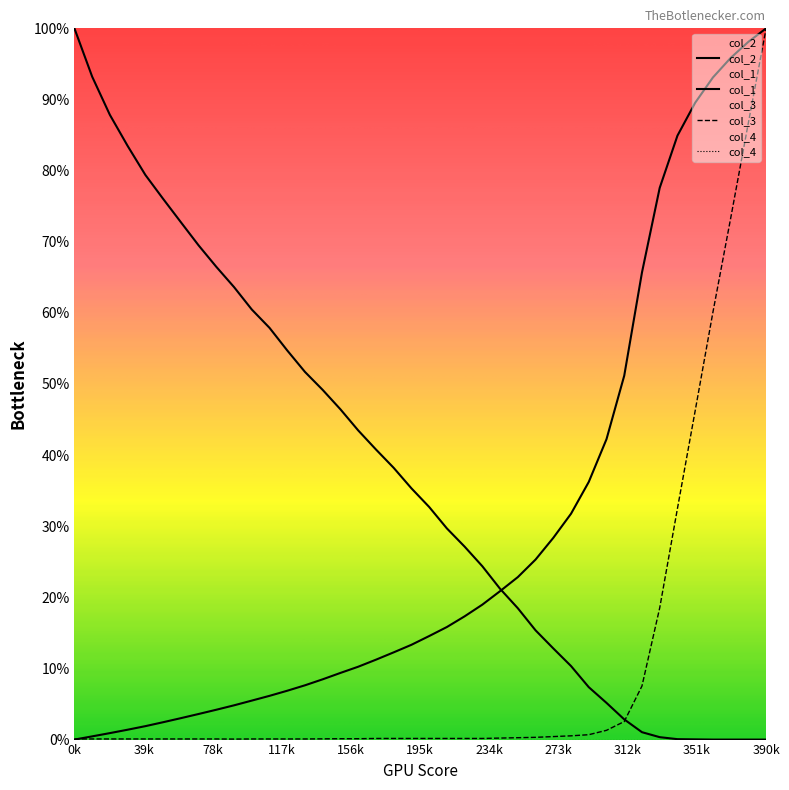

Count the number of categories in the chart.

40